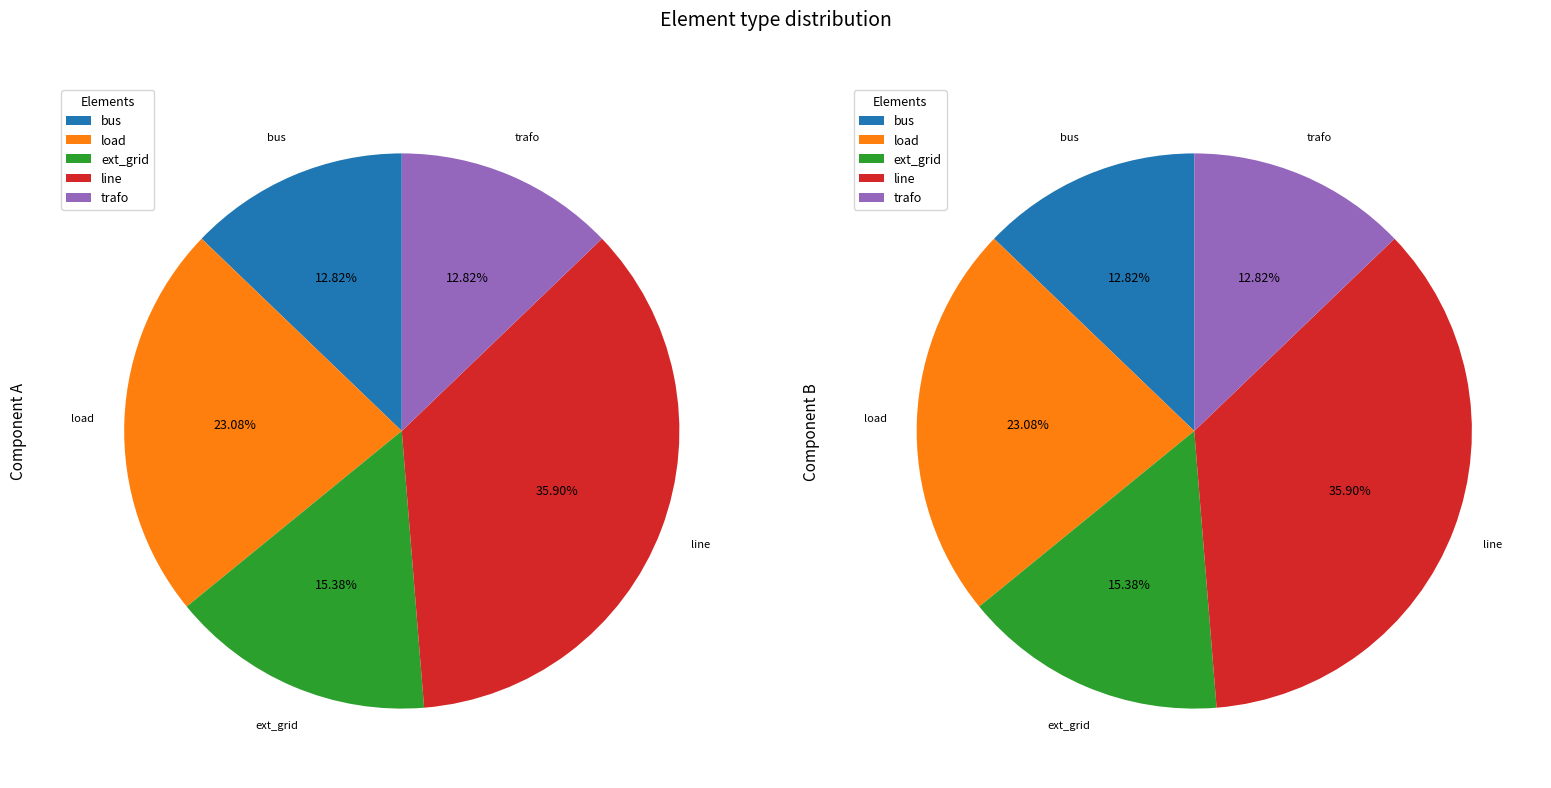

The load slice represents 23% of the pie. True or false?

True